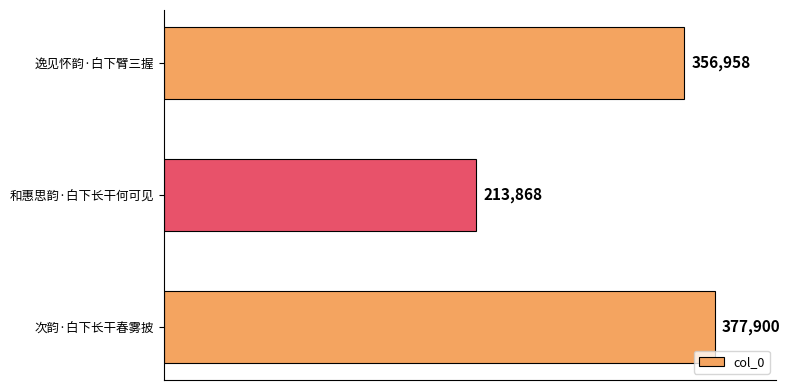

How many values are between 213868 and 377900?

3